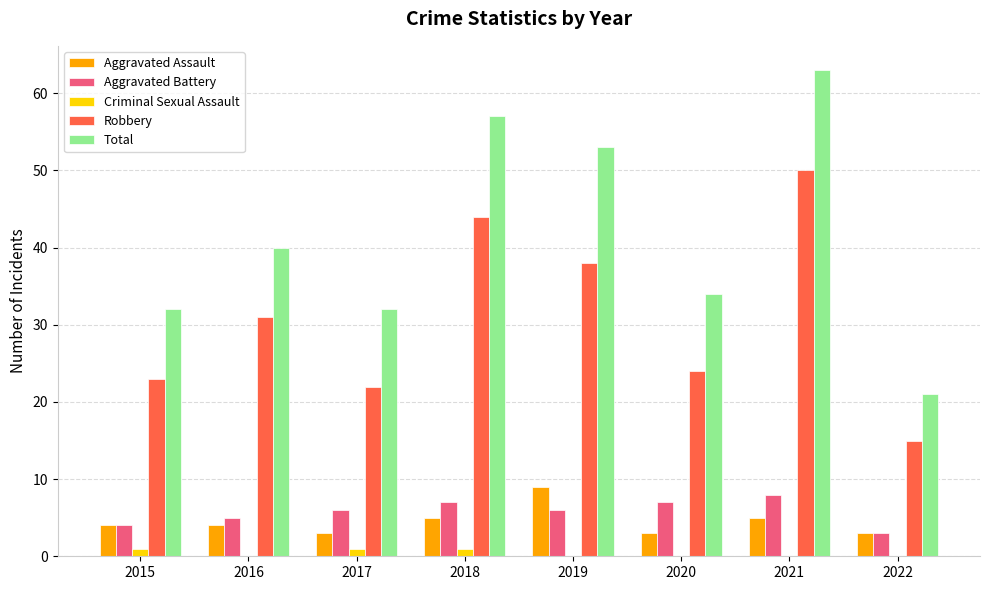

Between 2016 and 2018, which series saw the biggest shift?

Total